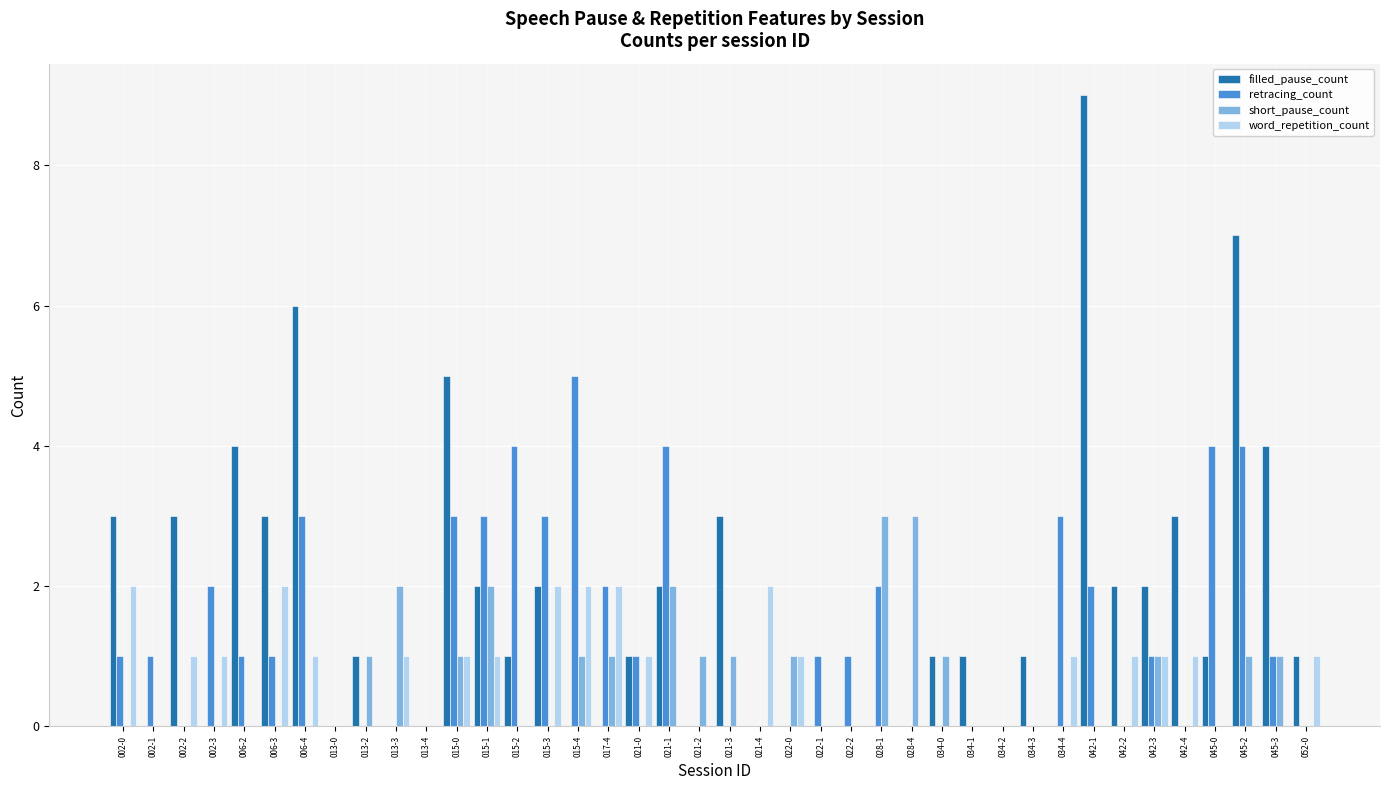

What is the greatest value displayed?

9